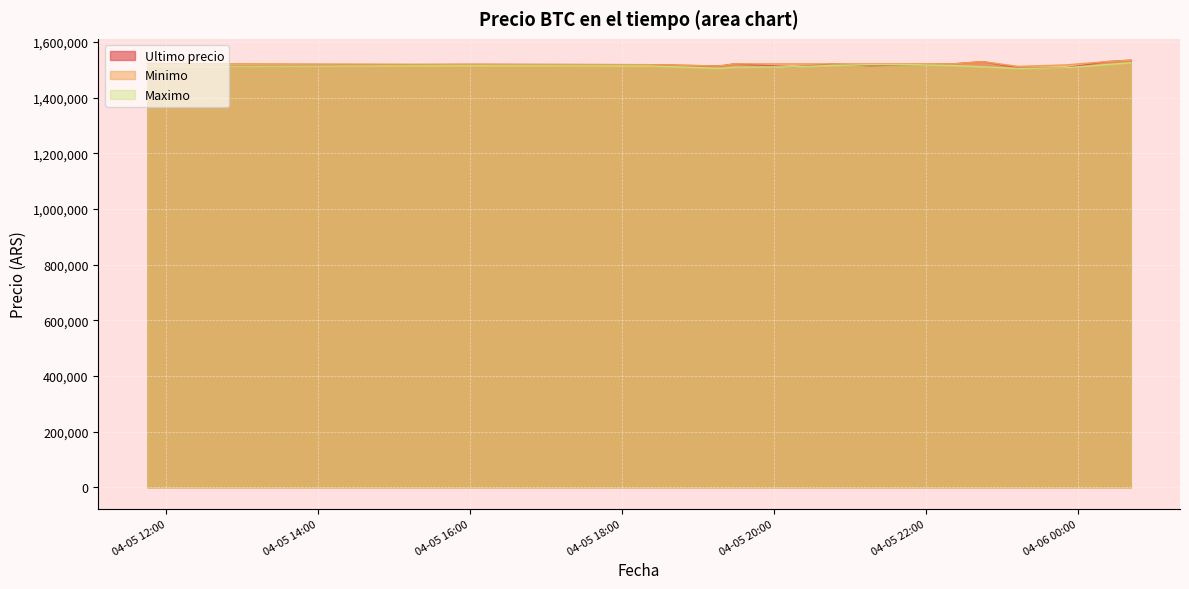

How many data points in Ultimo precio are above 1519000?

7